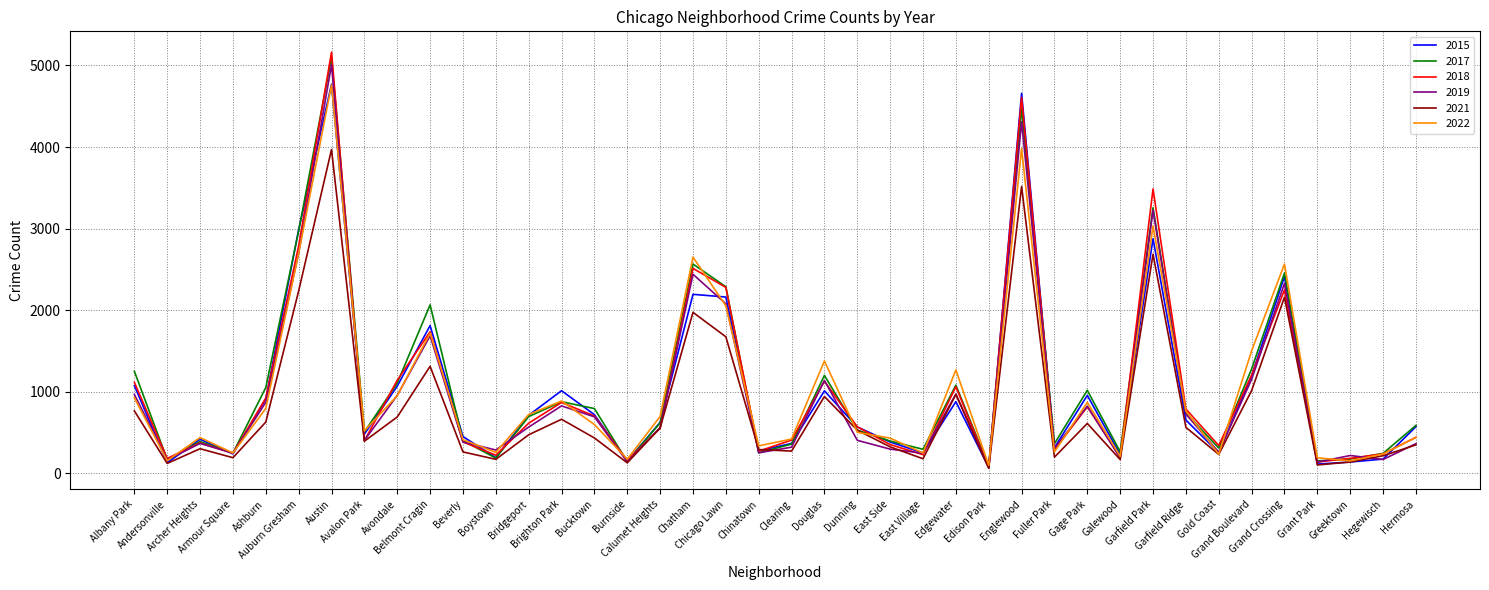

At which category is the sum across all series the highest?

Austin